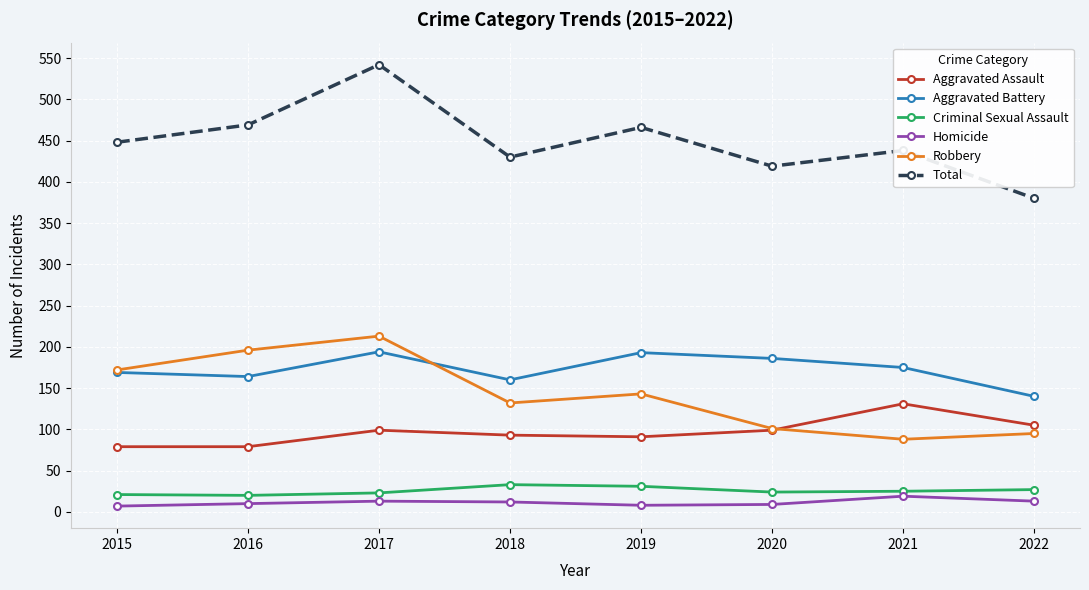

List the series in order of their peak value, lowest first.

Homicide, Criminal Sexual Assault, Aggravated Assault, Aggravated Battery, Robbery, Total